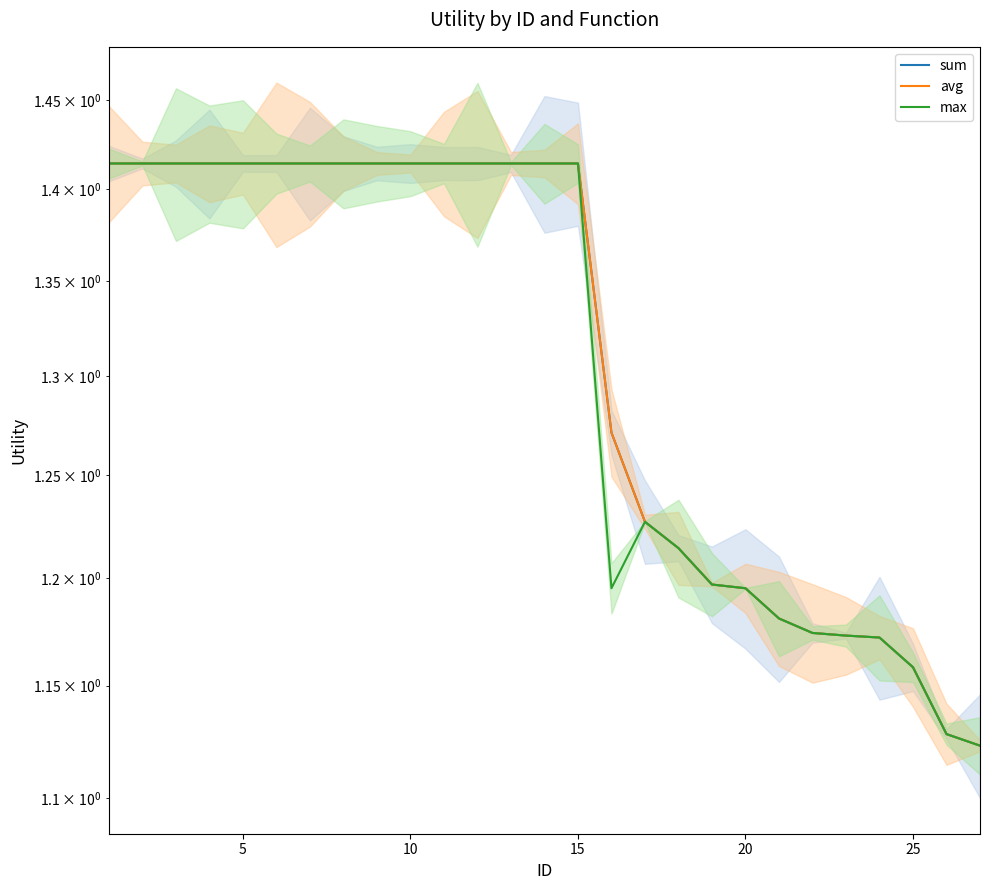

True or false: avg and max cross at least once.

False